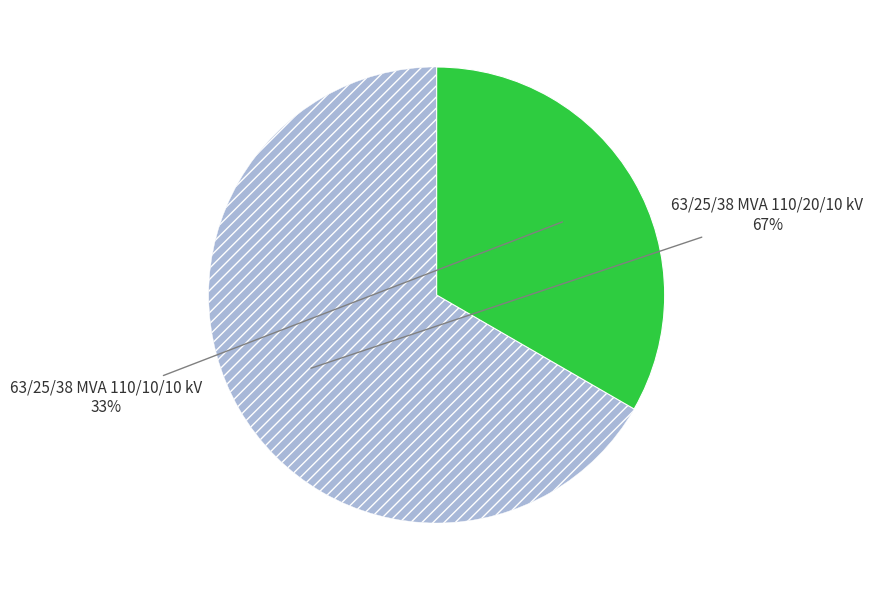

To the nearest percent, what is the average slice percentage?

50%